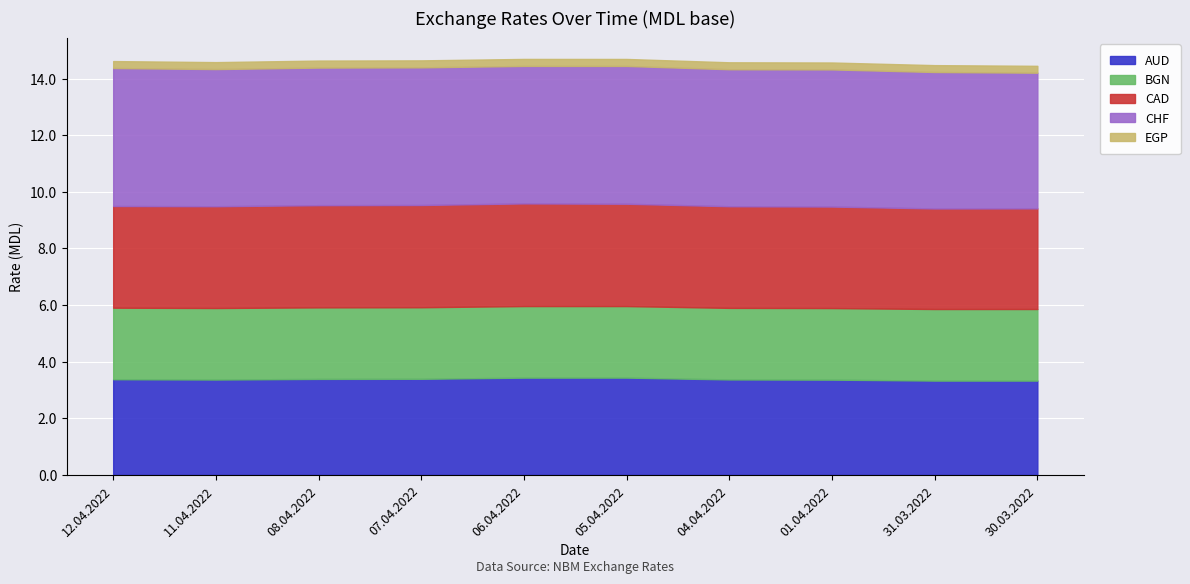

What is the total value across all series at 04.04.2022?

14.6